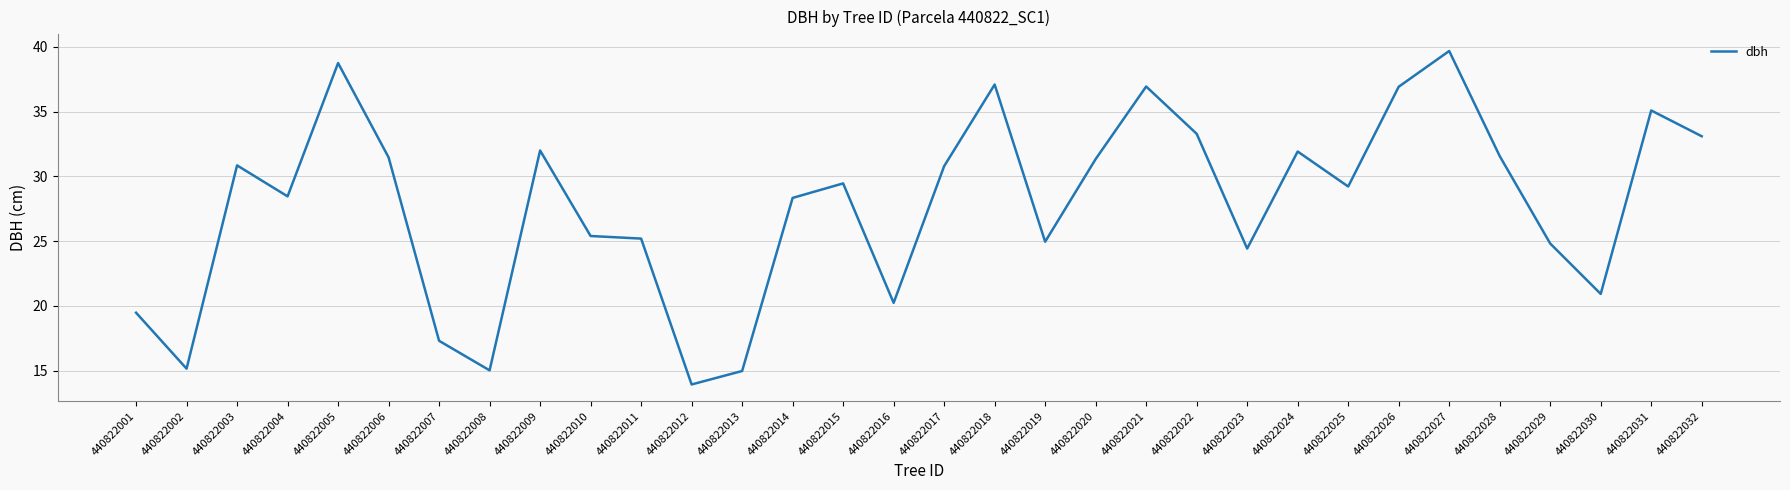

Between 440822027 and 440822007, which is larger?

440822027